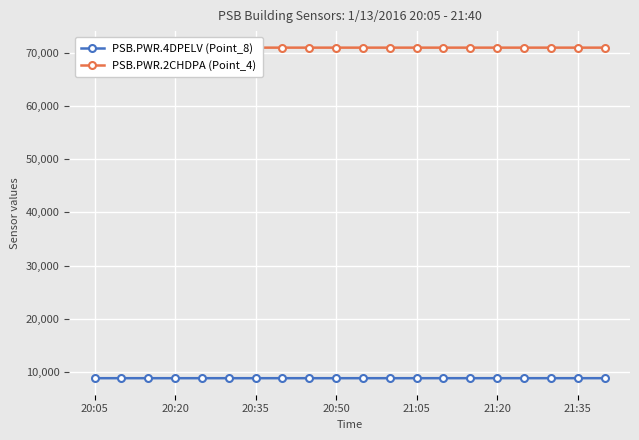

Between 8 and 16, which series saw the biggest shift?

PSB.PWR.4DPELV (Point_8)